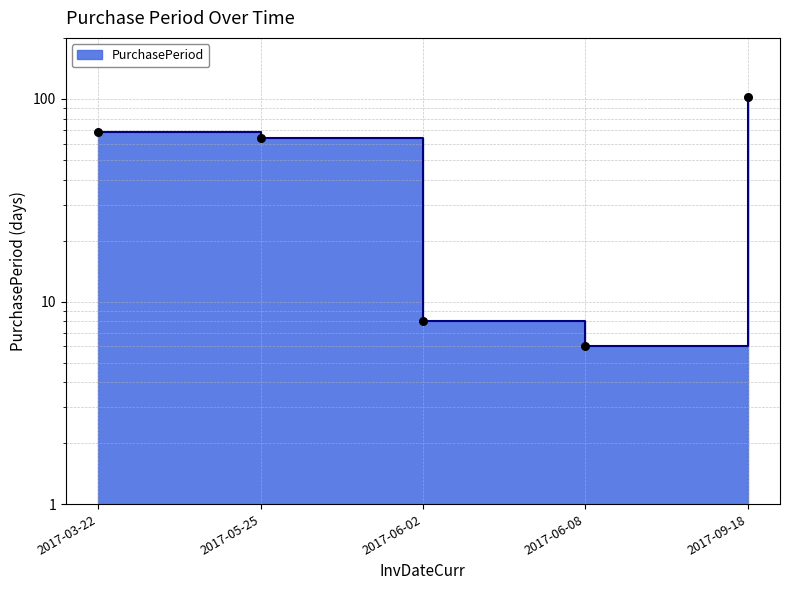

What is the change in value from 2017-06-08 to 2017-09-18?

+96